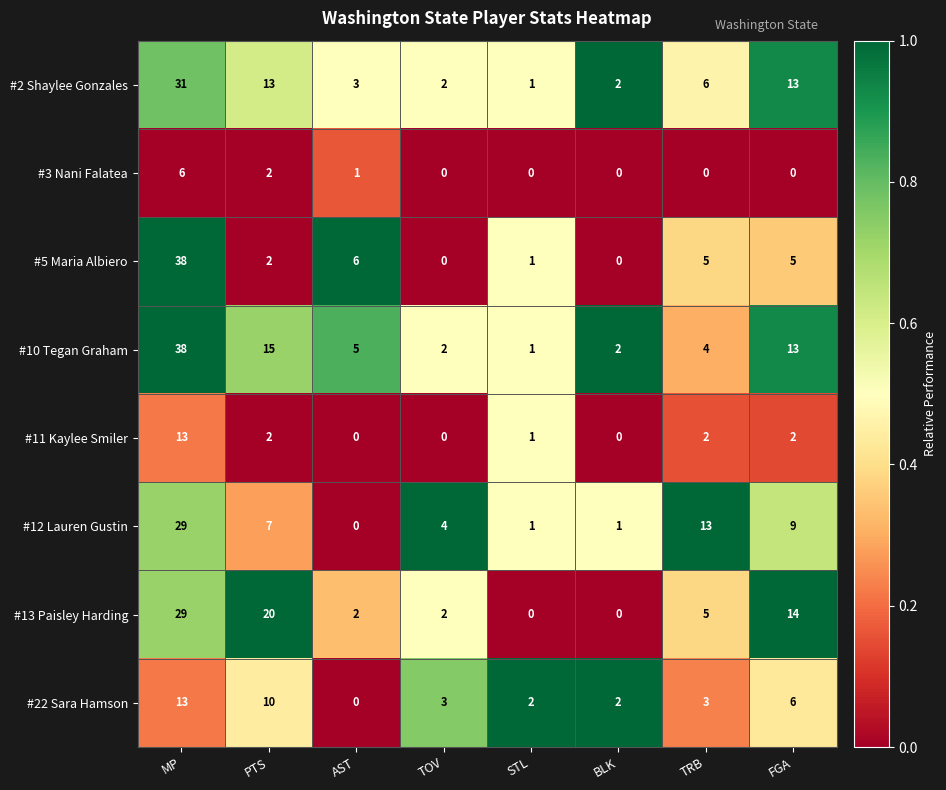

Where does the #11 Kaylee Smiler series first go above 2?

MP